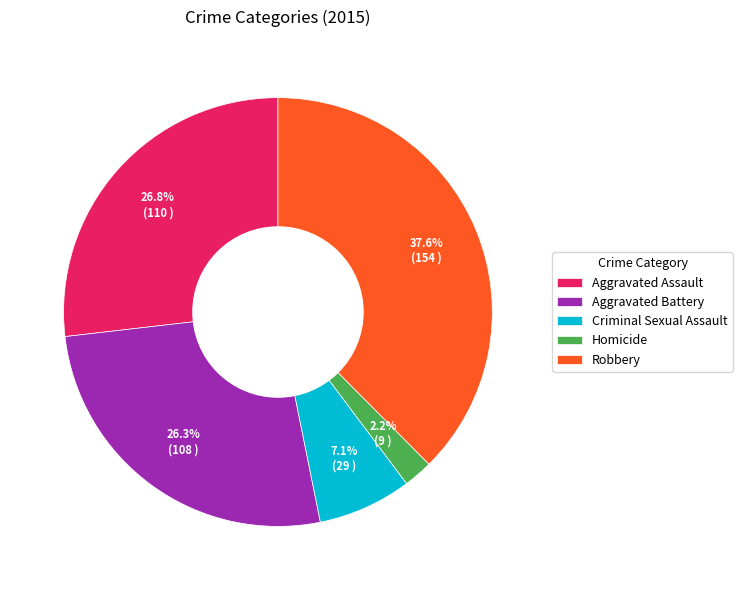

Is there a majority slice in this chart?

No